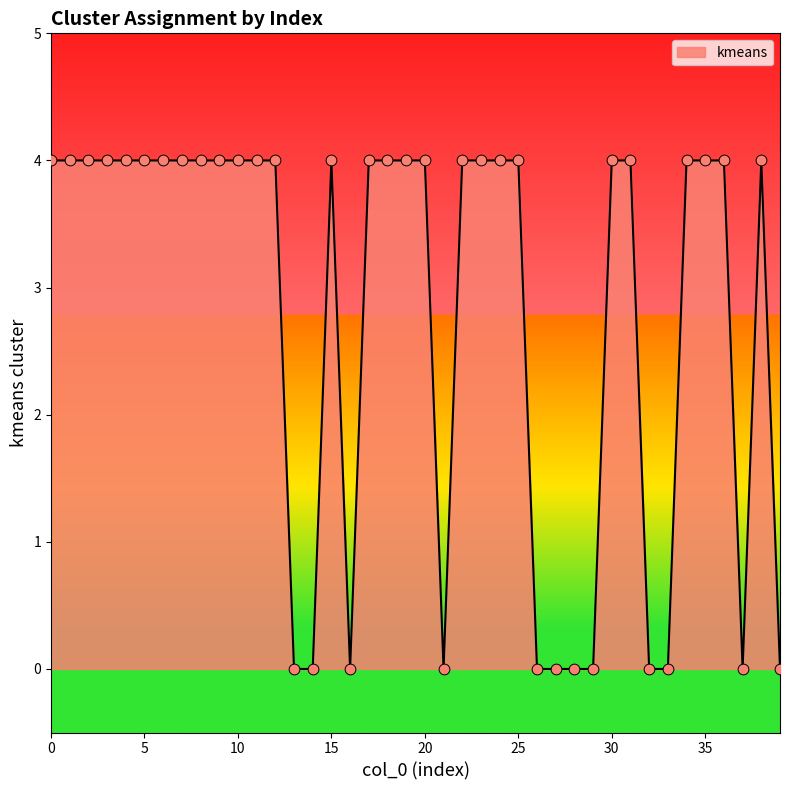

What is the greatest value displayed?

4